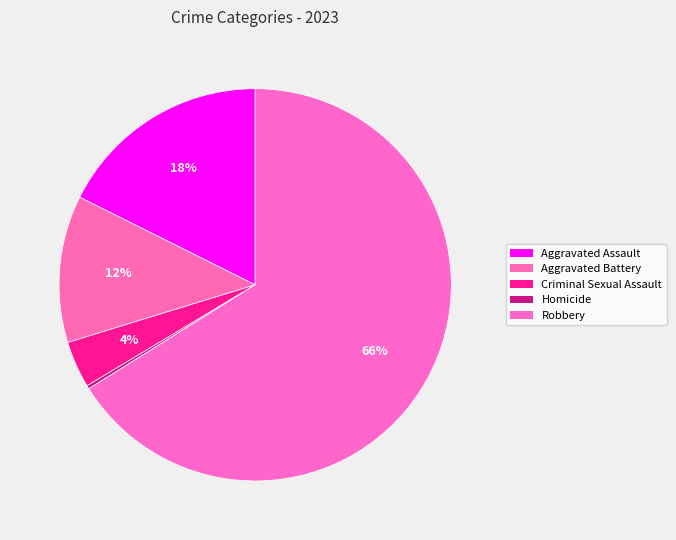

To the nearest percent, what is the difference between the largest and smallest slice percentages?

66%